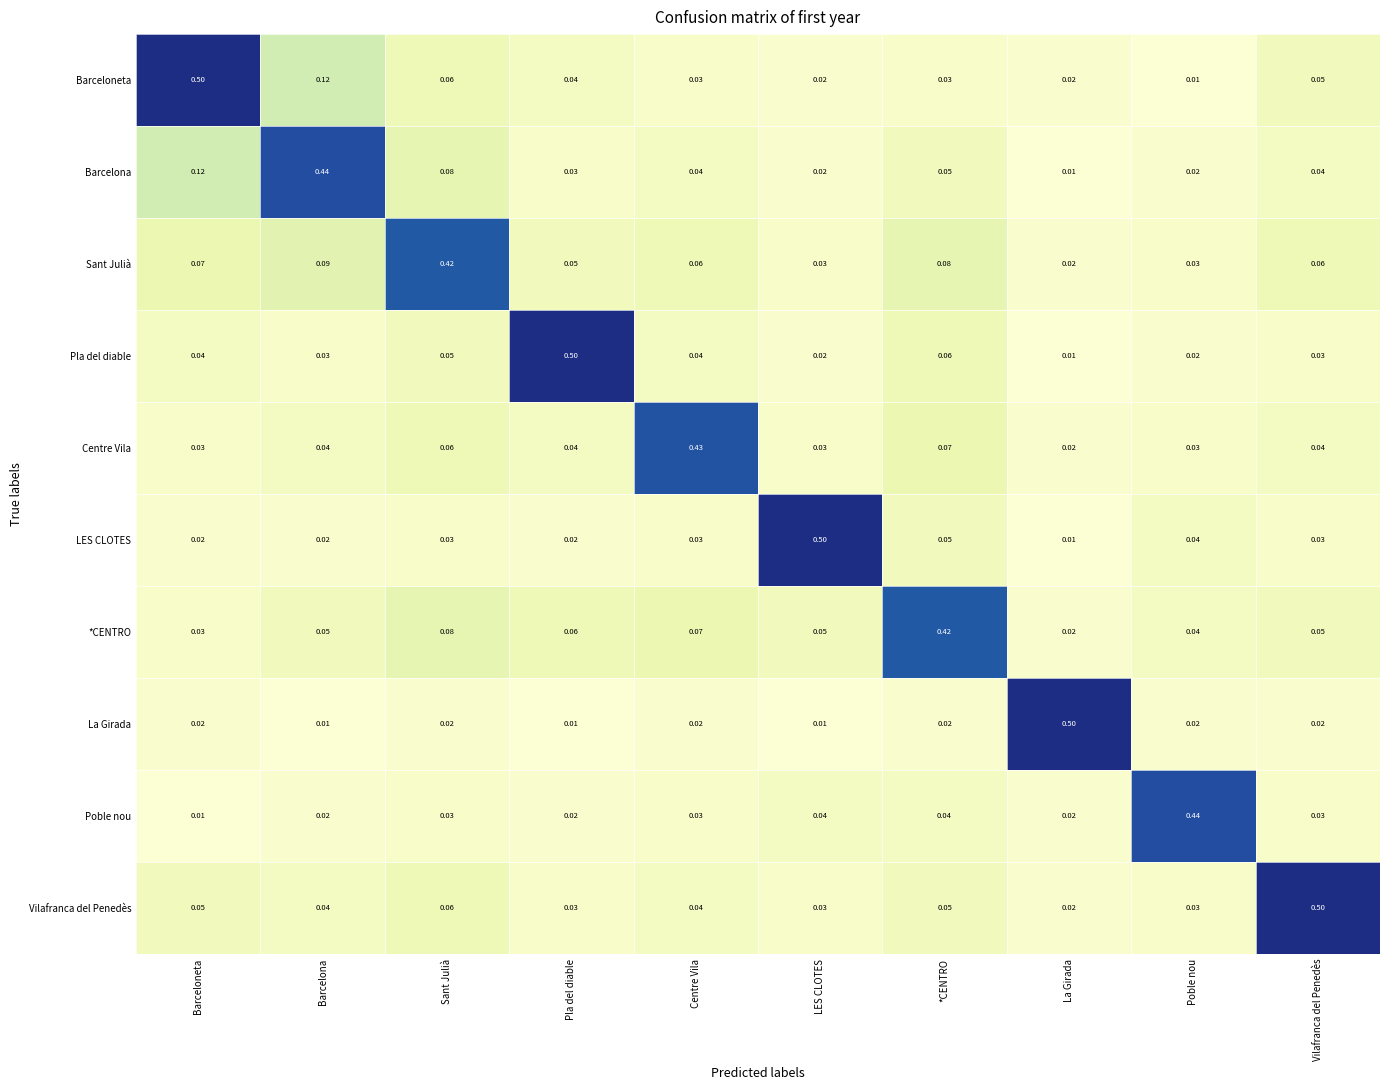

At which label is Centre Vila closest to 0?

La Girada